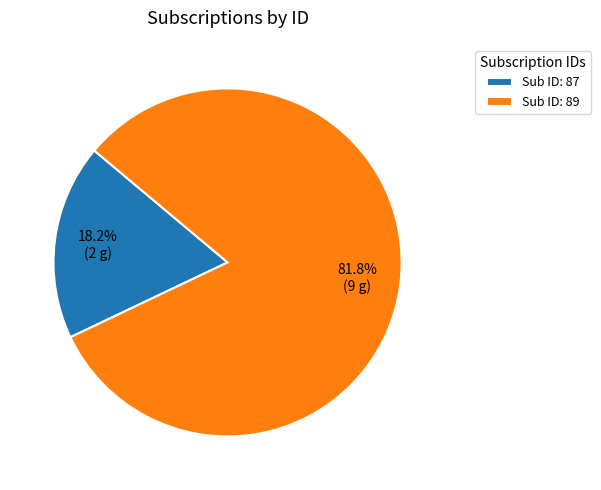

Between Sub ID: 87 and Sub ID: 89, which is larger?

Sub ID: 89